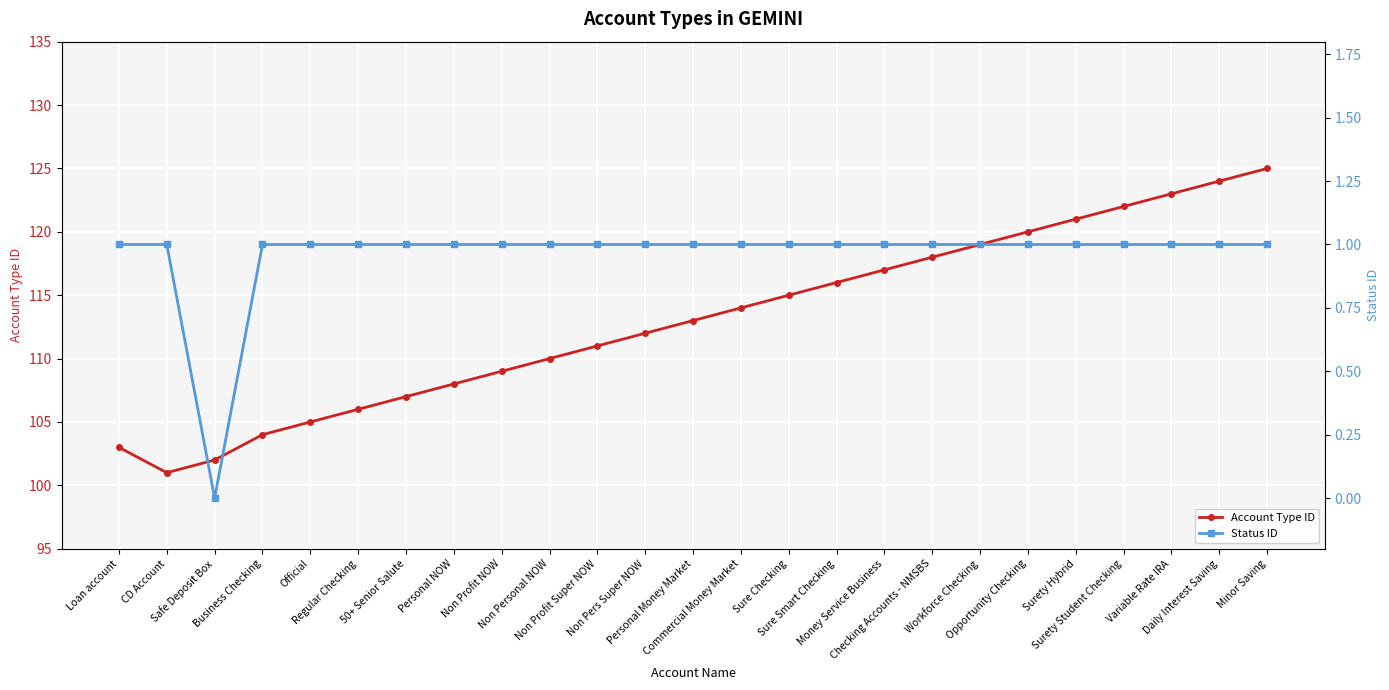

Rank the series by their average value, from lowest to highest.

Status ID, Account Type ID